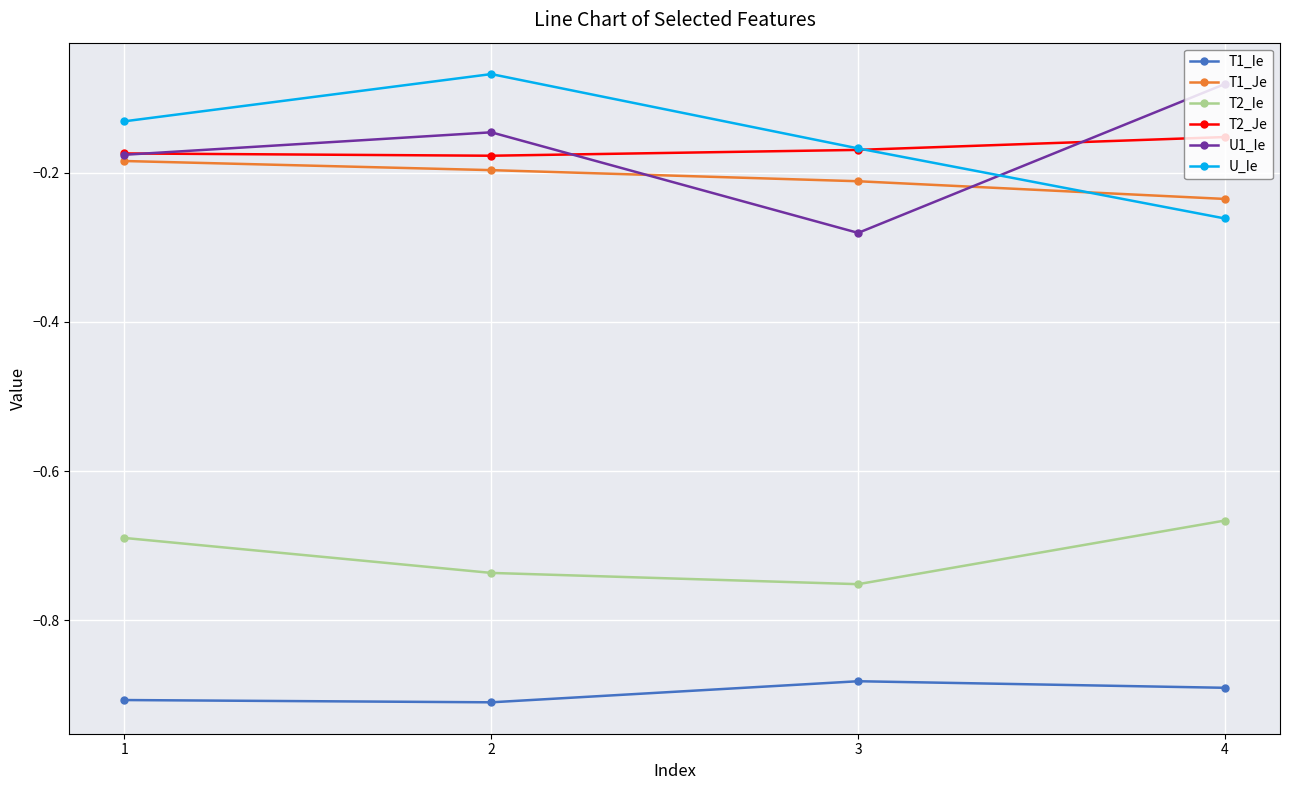

True or false: U_Ie and T1_Ie intersect in this chart.

False